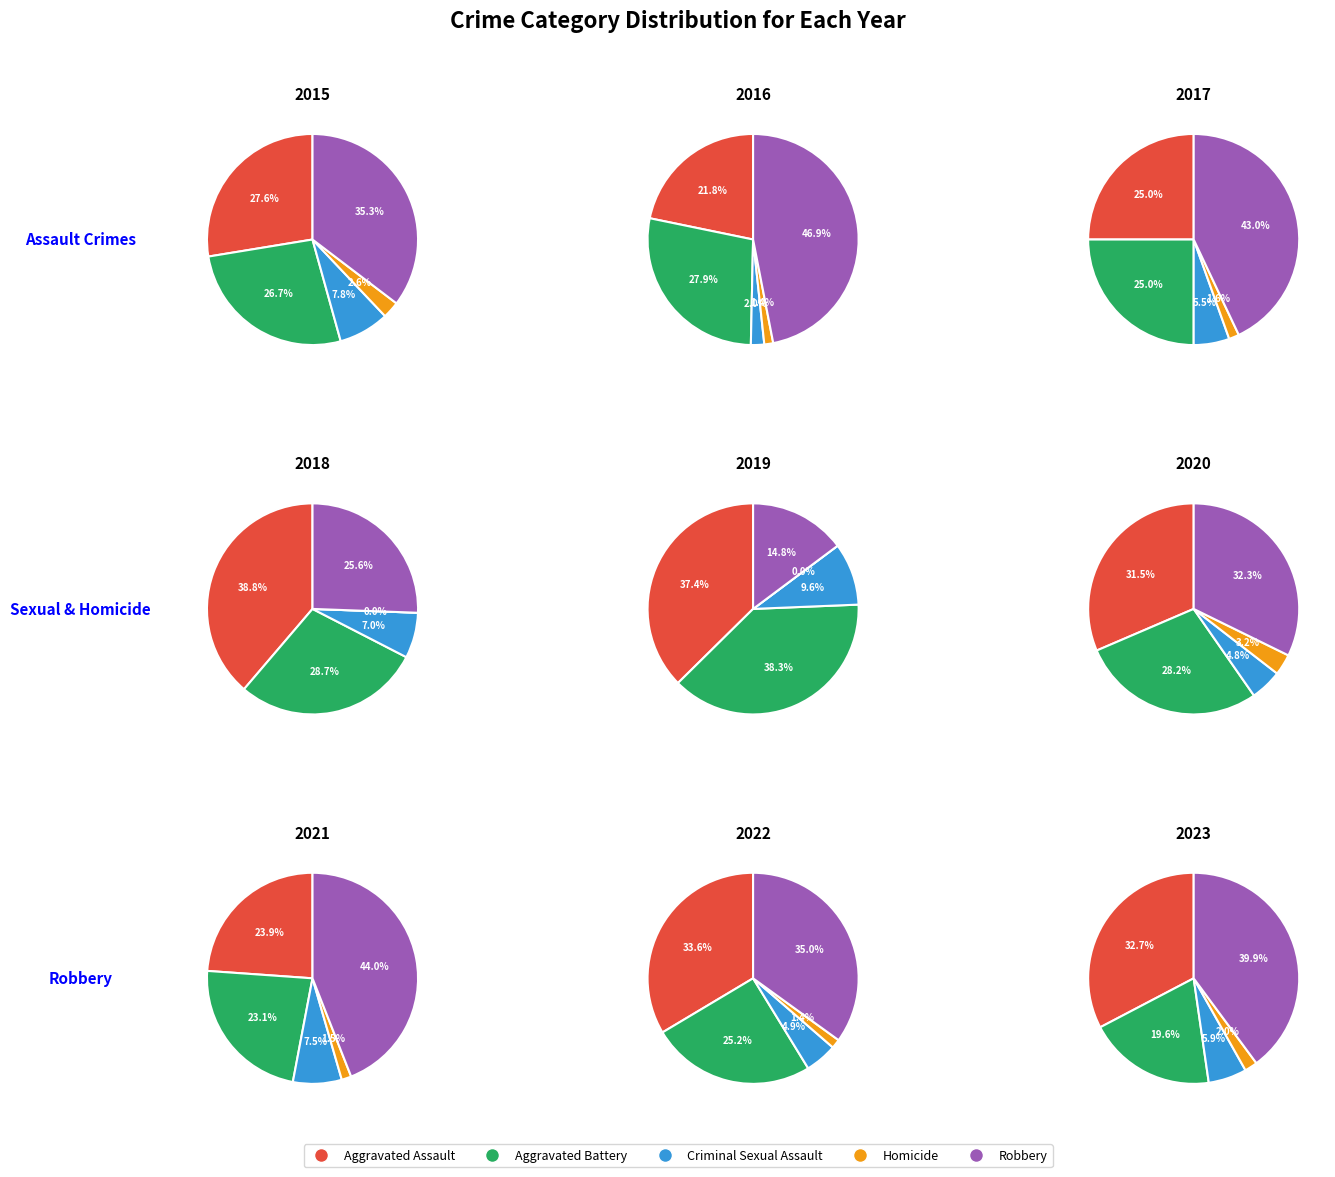

To the nearest percent, what is the combined percentage of Criminal Sexual Assault and Robbery?

43%